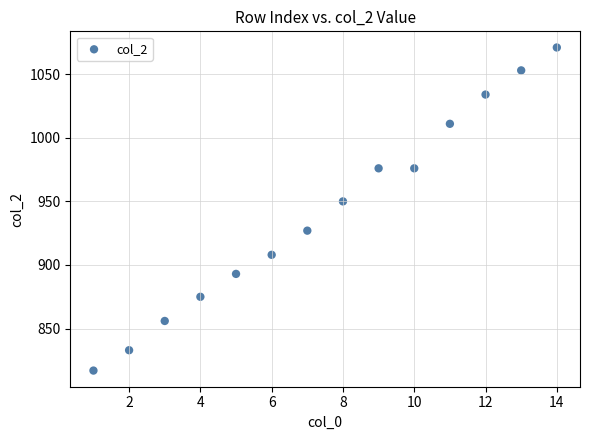

What Y value in the scatter plot is closest to 944?

950